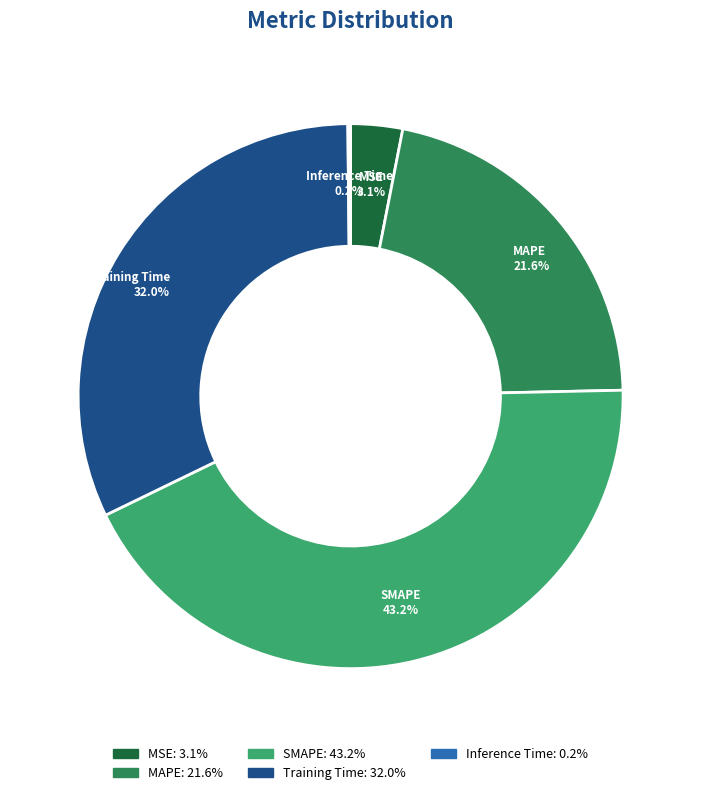

Does any single category account for the majority?

No